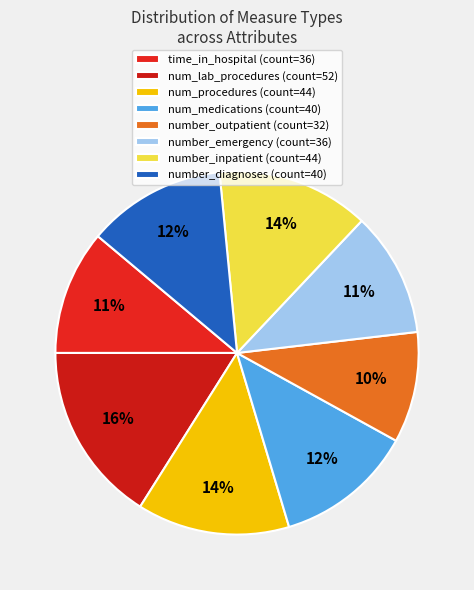

To the nearest percent, what portion does number_outpatient represent?

10%